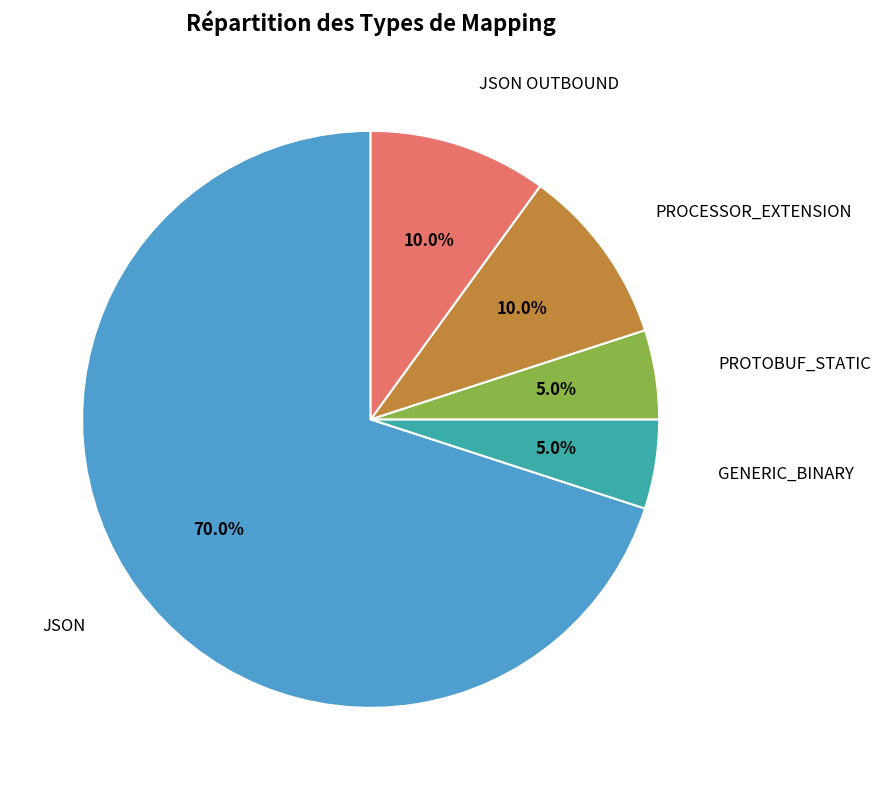

Count the number of slices in the pie.

5